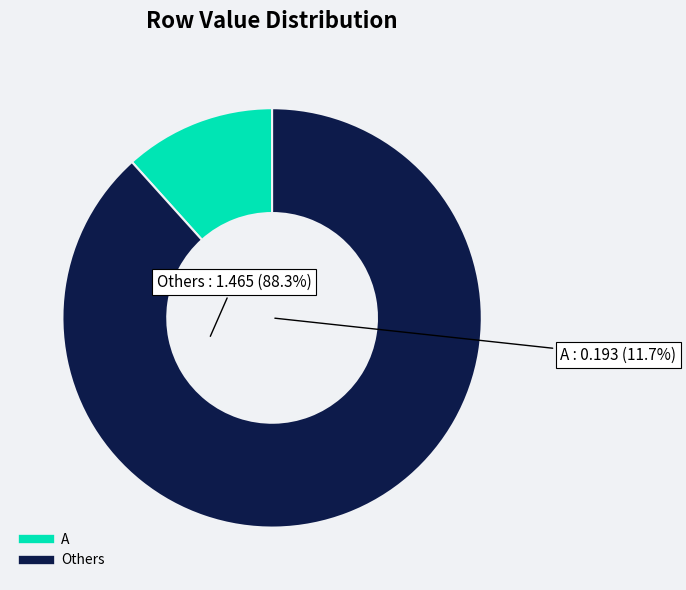

Is B the majority of the pie?

No